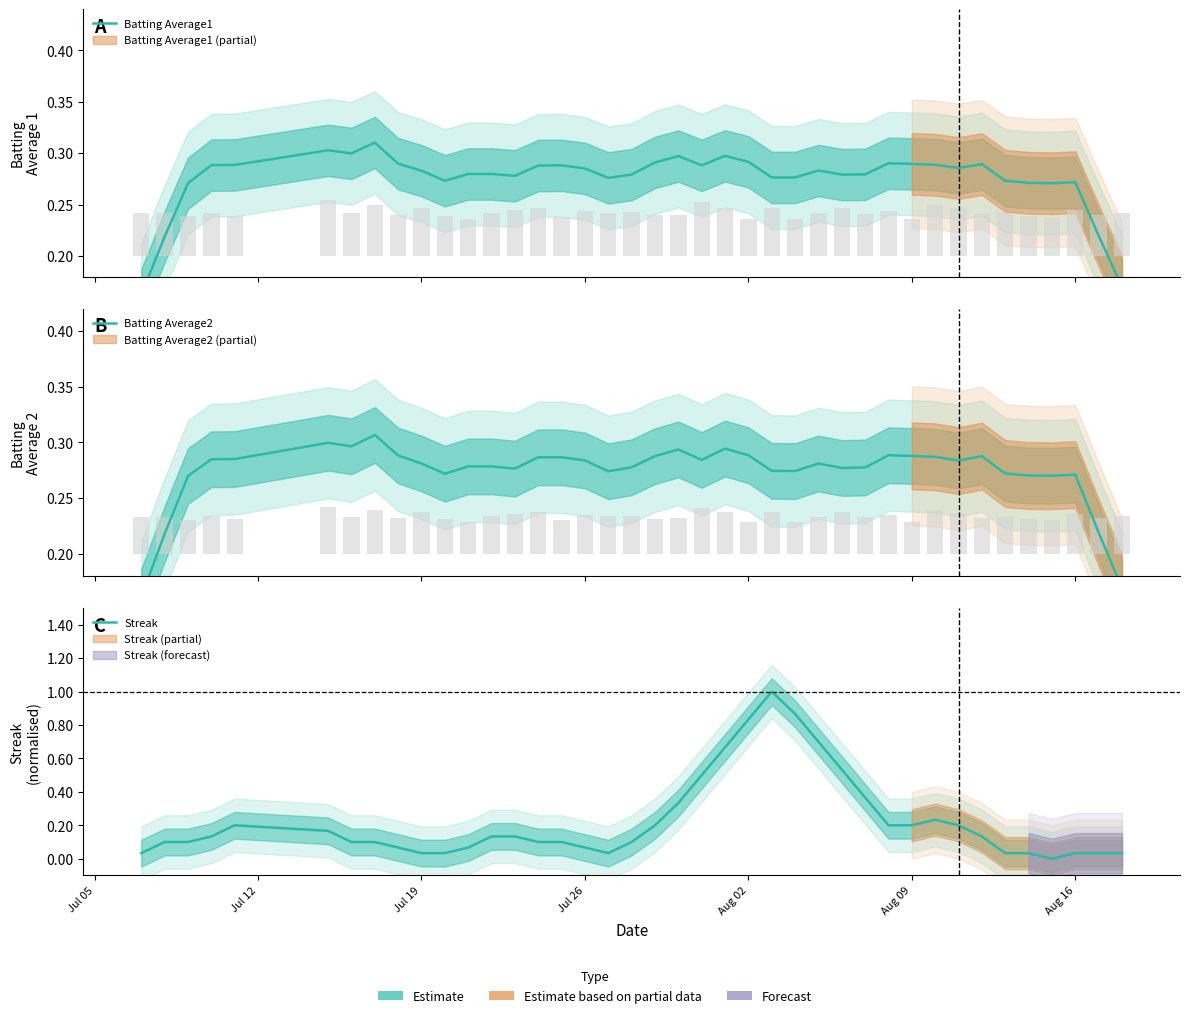

What is the average value of the Streak series?

0.2